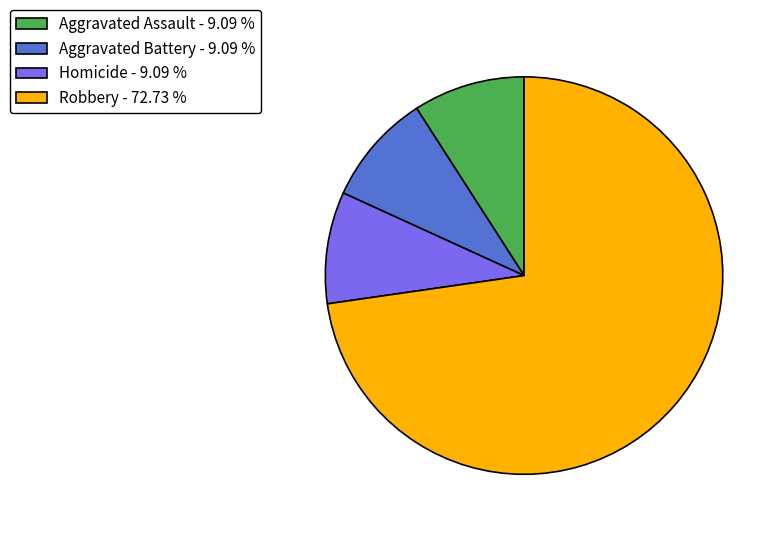

Which slice is the largest?

Robbery - 72.73 %